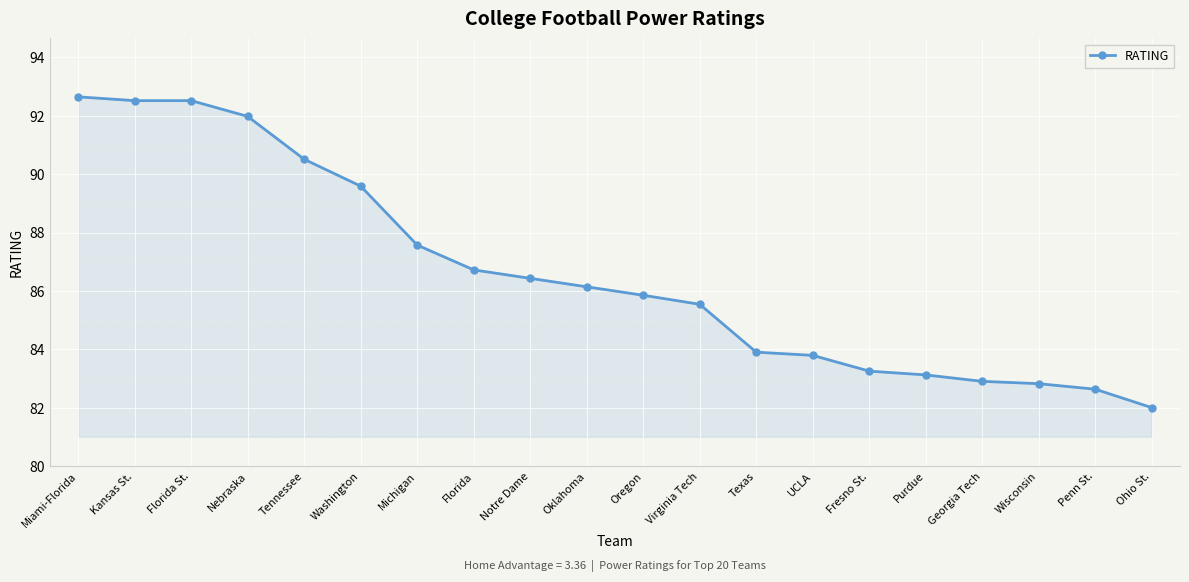

True or false: the data has more than 2 interior local peaks.

False